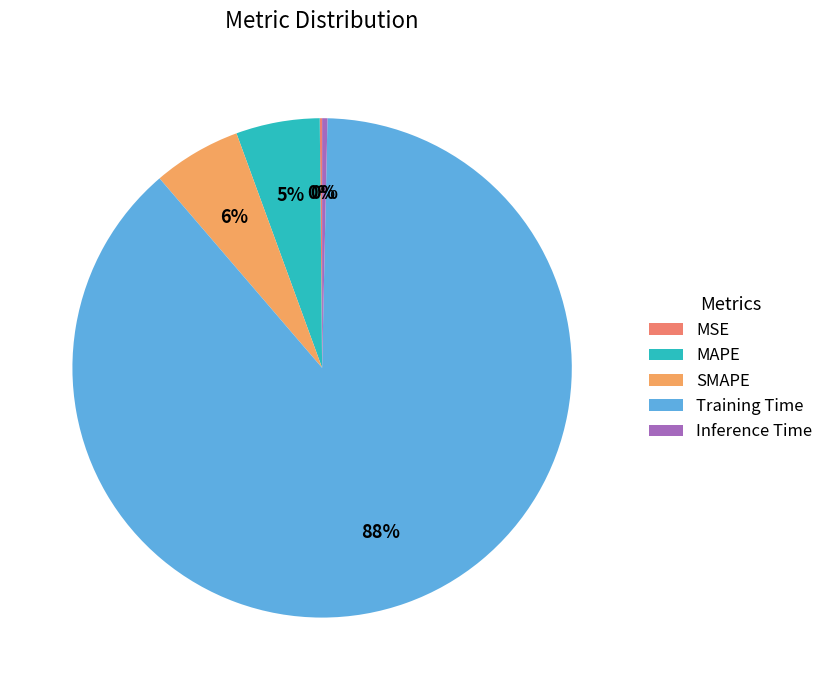

Which slice represents more than half of the pie?

Training Time